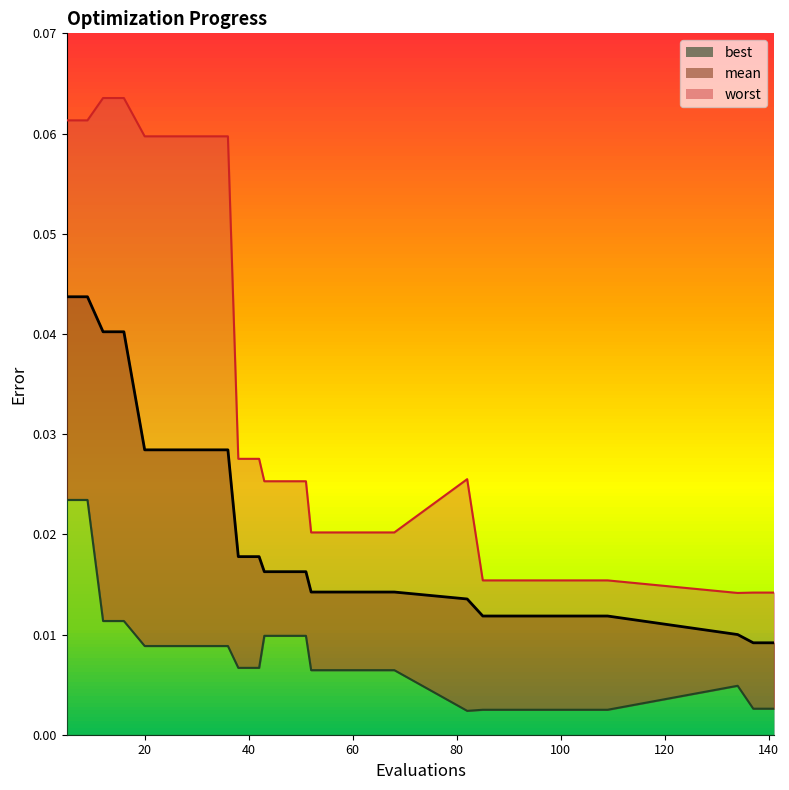

Does the chart display data point markers on the line(s)?

No